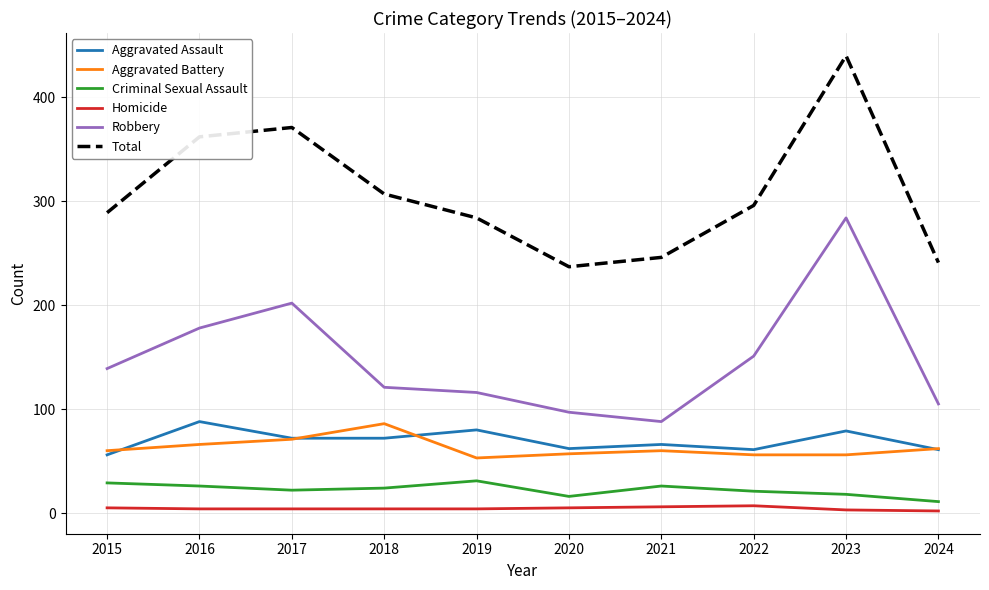

Which series has the largest range (max minus min)?

Total